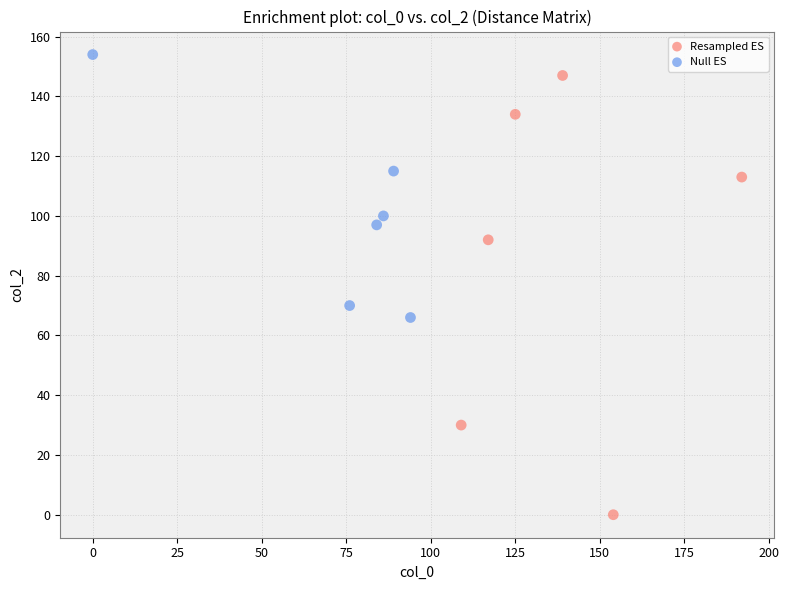

Which series contains the lowest Y value?

Resampled ES